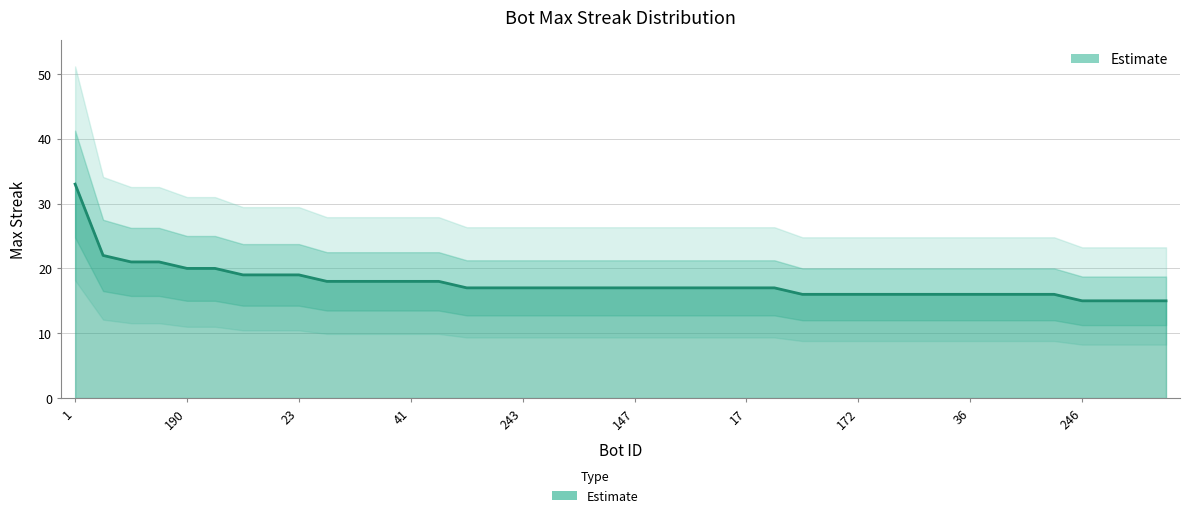

What is the minimum value shown in the chart?

15